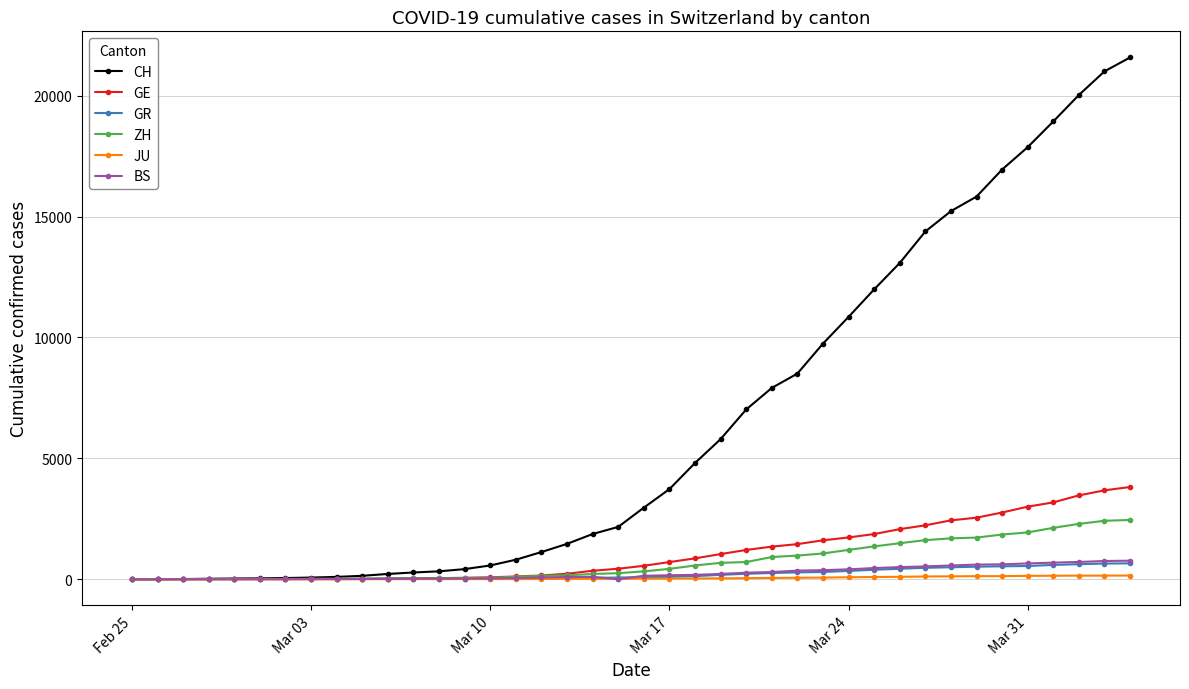

At how many categories does at least one series exceed 19218?

3